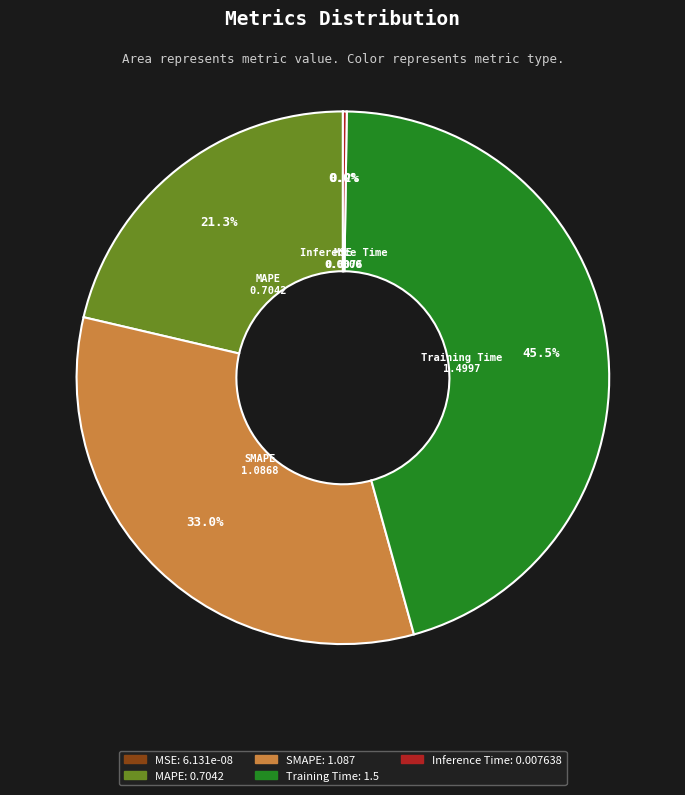

Does SMAPE account for over 50% of the chart?

No